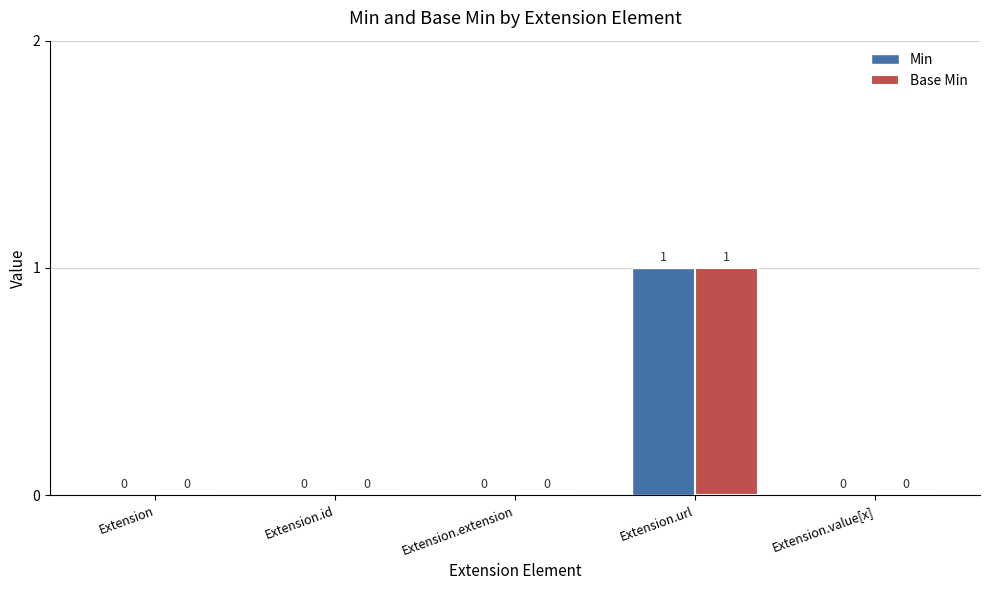

At which category is the sum across all series the highest?

Extension.url